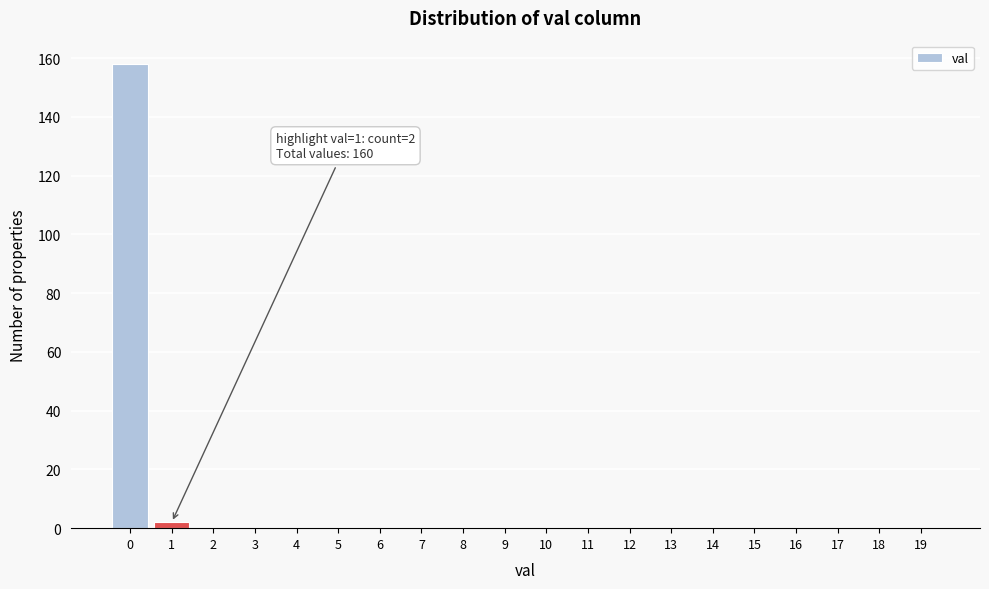

Reading left to right, list all the values displayed in this chart.

0=158	1=2	2=0	3=0	4=0	5=0	6=0	7=0	8=0	9=0	10=0	11=0	12=0	13=0	14=0	15=0	16=0	17=0	18=0	19=0